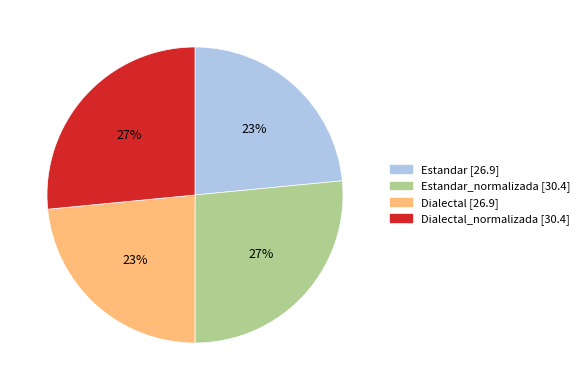

To the nearest percent, what is the average slice percentage?

25%